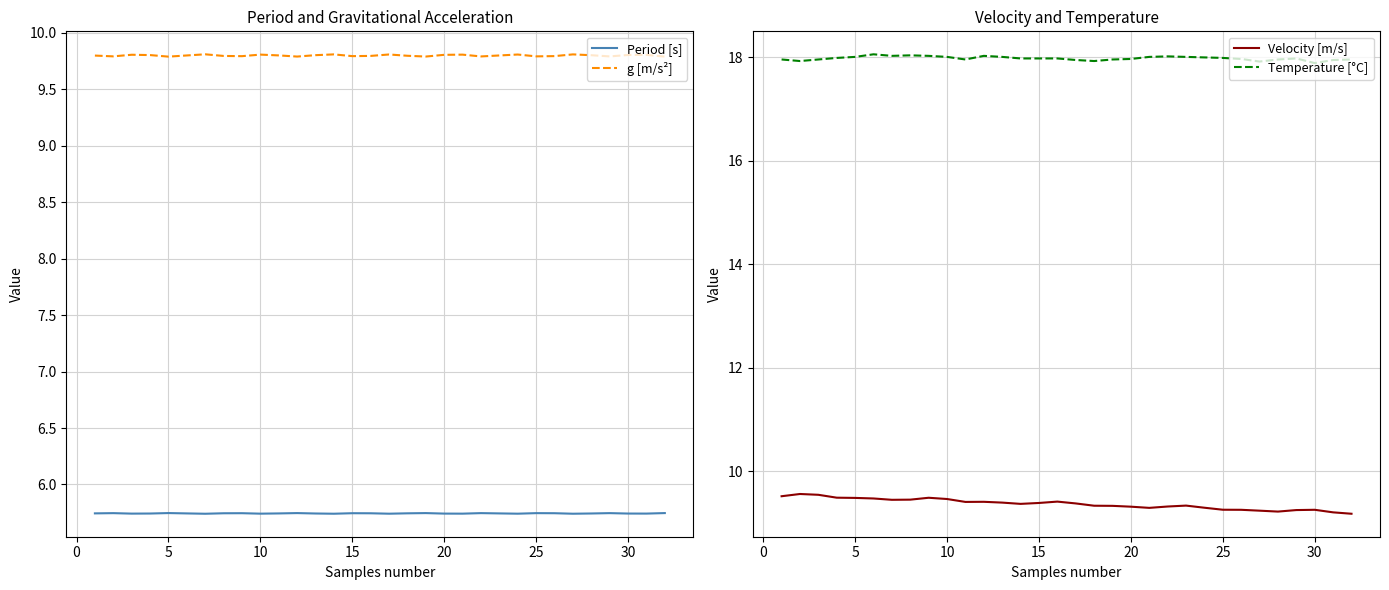

What is the minimum value for g [m/s²]?

9.8